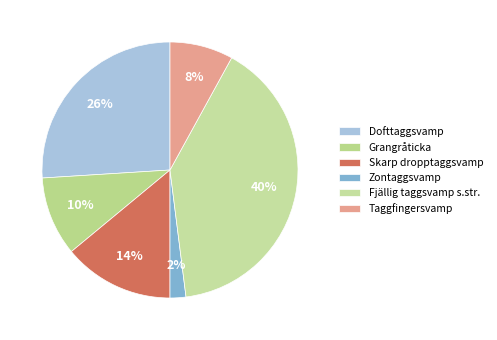

How many slices are in this pie chart?

6